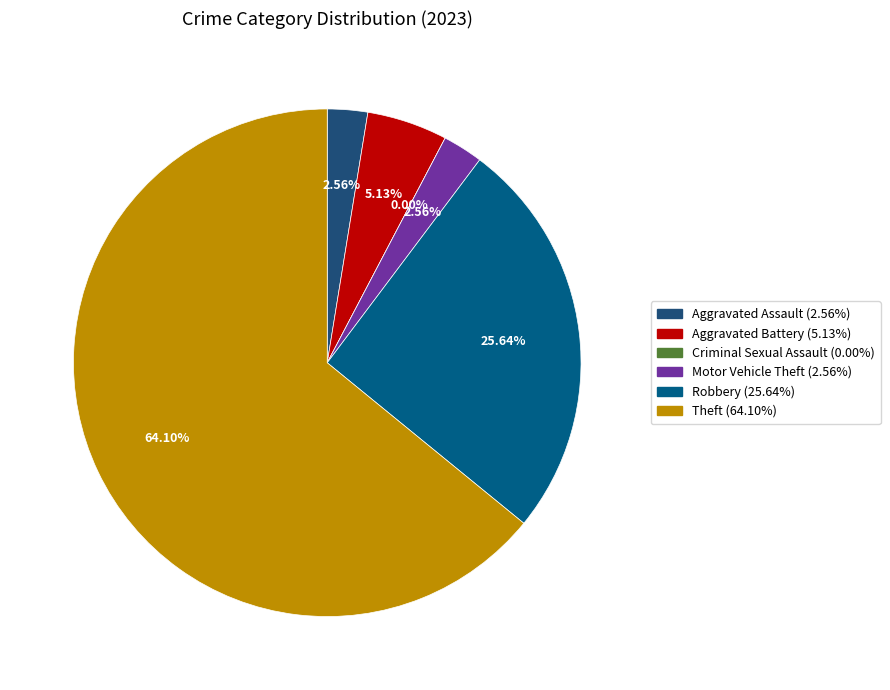

Approximately how many times larger is the value at Aggravated Battery compared to Theft?

0.1